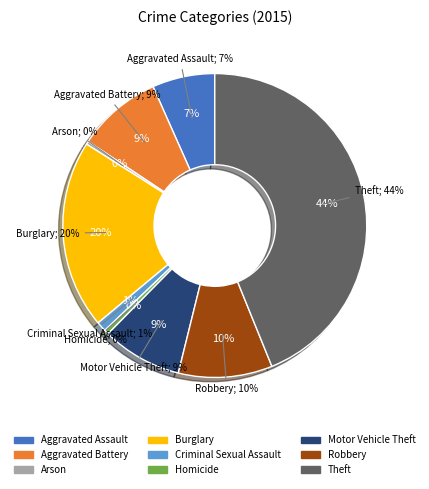

Which has a higher value, Theft or Aggravated Assault?

Theft